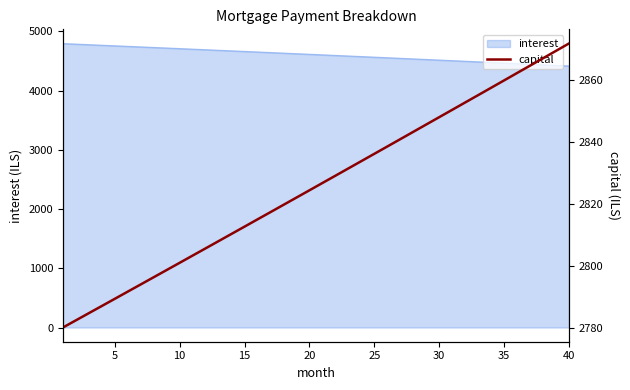

What is the maximum value for interest?

4795.7